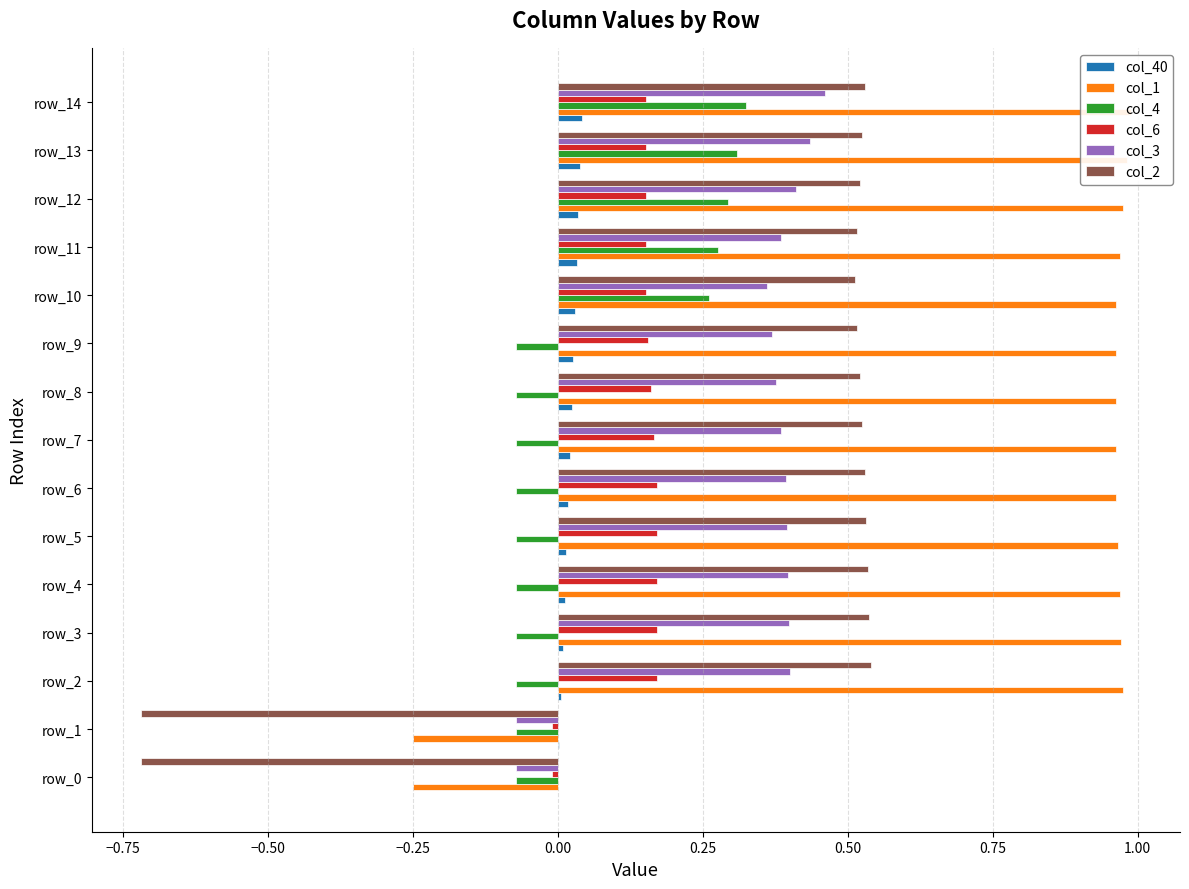

At which category is the sum across all series the highest?

14